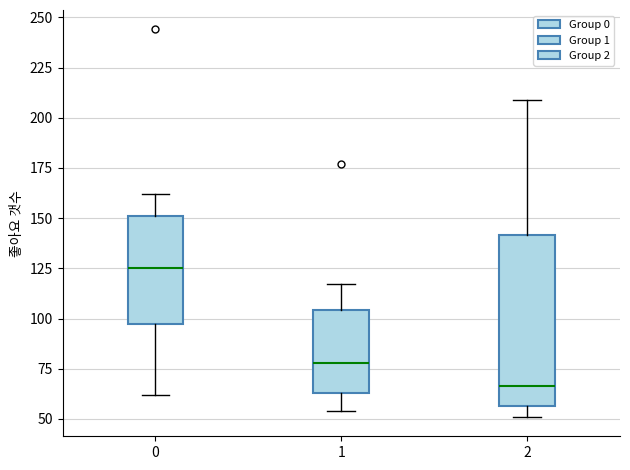

Reading left to right, transcribe this box plot: for each box, give where its median line is, the range the box spans, and where its two whiskers end, as read against the y-axis. The values are not printed on the chart, so give them approximately, as read against the axis.

0: median 125, box 100 to 150, whiskers 60 to 160
1: median 80, box 65 to 105, whiskers 55 to 115
2: median 65, box 55 to 140, whiskers 50 to 210